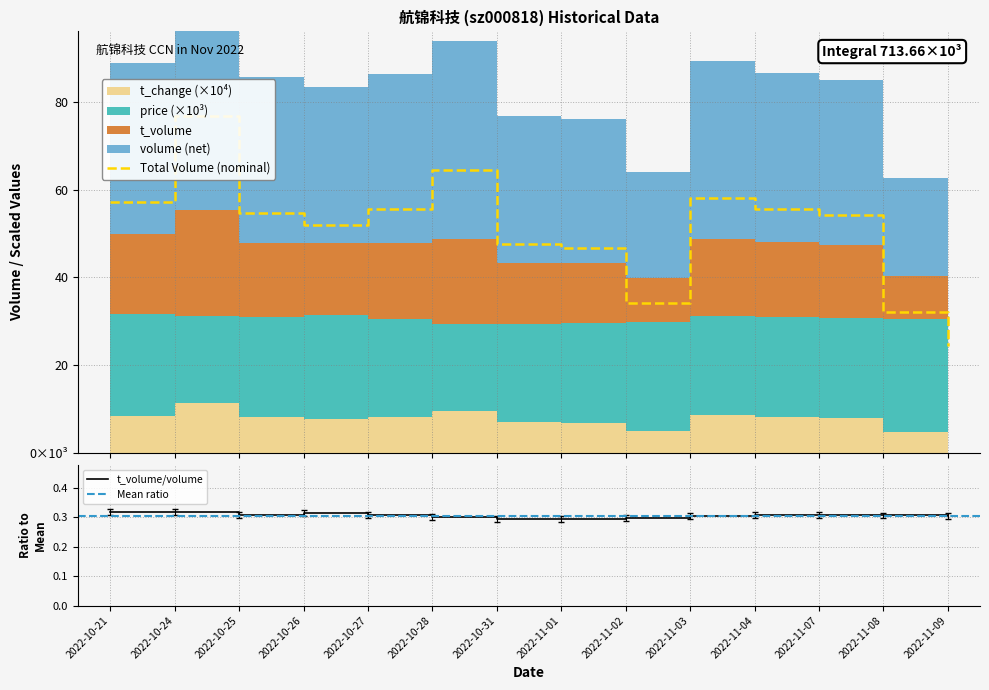

Reading left to right, extract all data points from this chart.

volume: 57193.0	76863.0	54745.0	51946.0	55692.0	64545.0	47514.0	46609.0	34196.0	58127.0	55537.0	54251.0	32164.0	24275.0
t_volume: 18236.0	24379.0	16888.0	16348.0	17219.0	19380.0	13982.0	13672.0	10143.0	17702.0	17123.0	16738.0	9867.0	7404.0
price: 31.8	31.1	30.9	31.4	30.6	29.4	29.3	29.5	29.8	31.1	31.0	30.7	30.6	30.7
t_change: 0.8	1.1	0.8	0.8	0.8	0.9	0.7	0.7	0.5	0.9	0.8	0.8	0.5	0.4